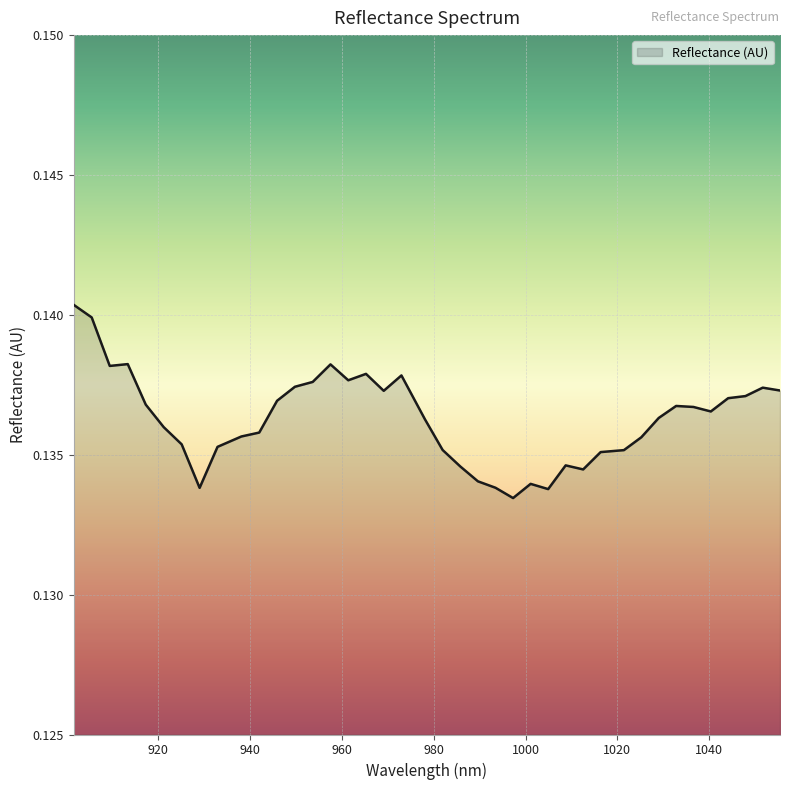

What is the greatest value displayed?

0.1